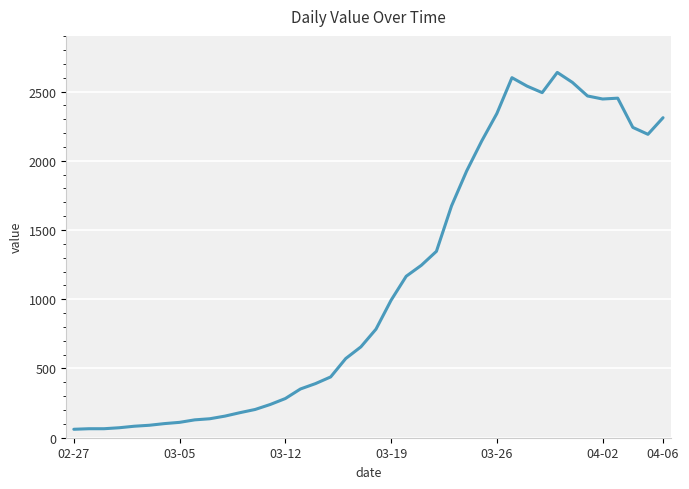

What is the maximum value shown in the chart?

2638